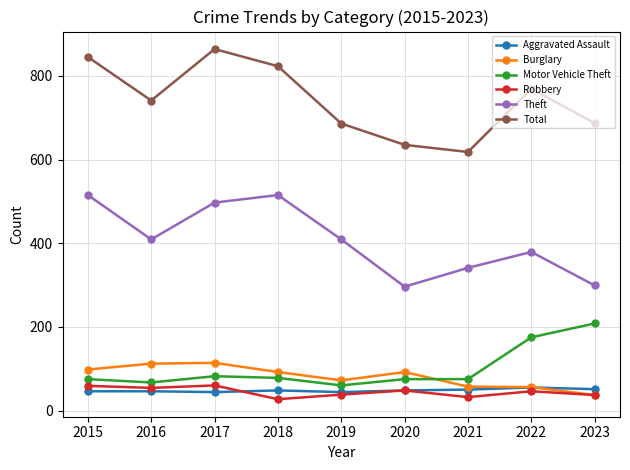

What is the spread (max minus min) of values at 2021?

586